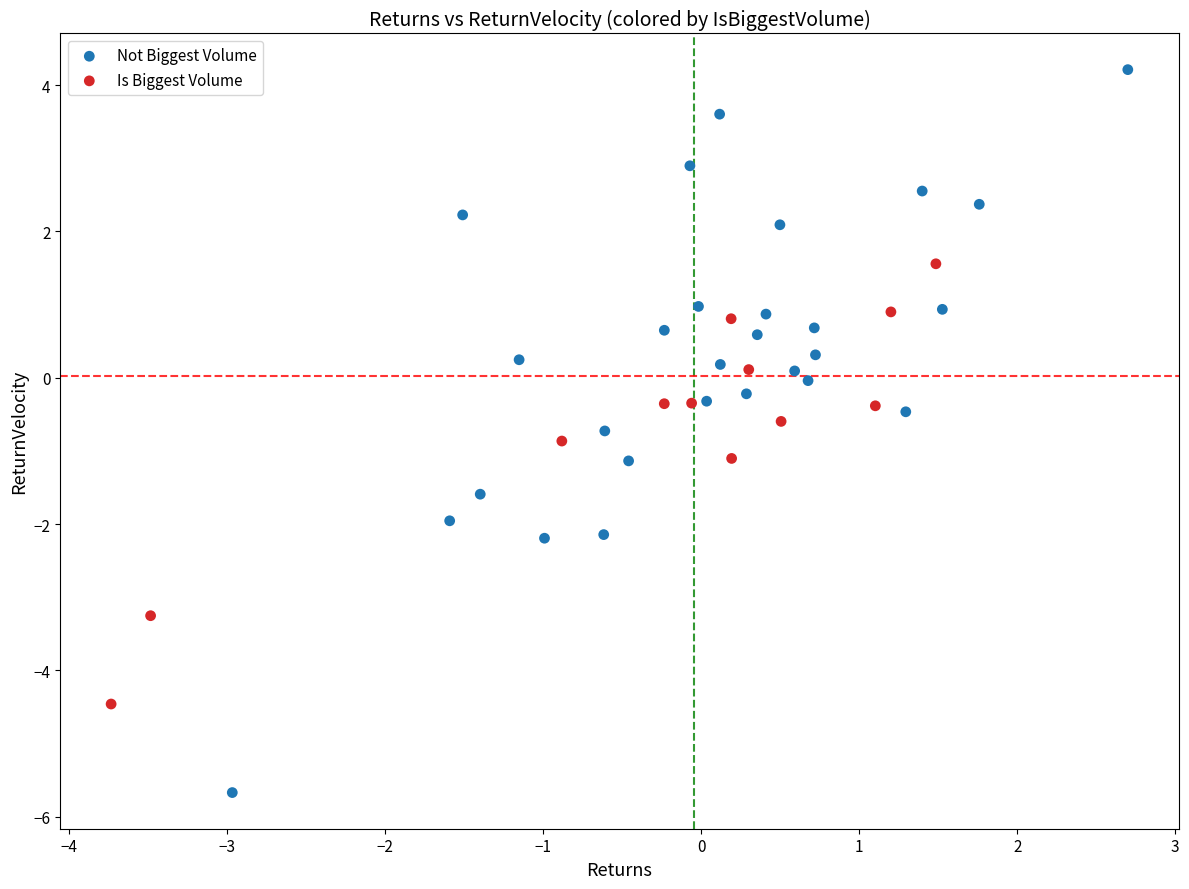

Which series contains the lowest Y value?

Not Biggest Volume